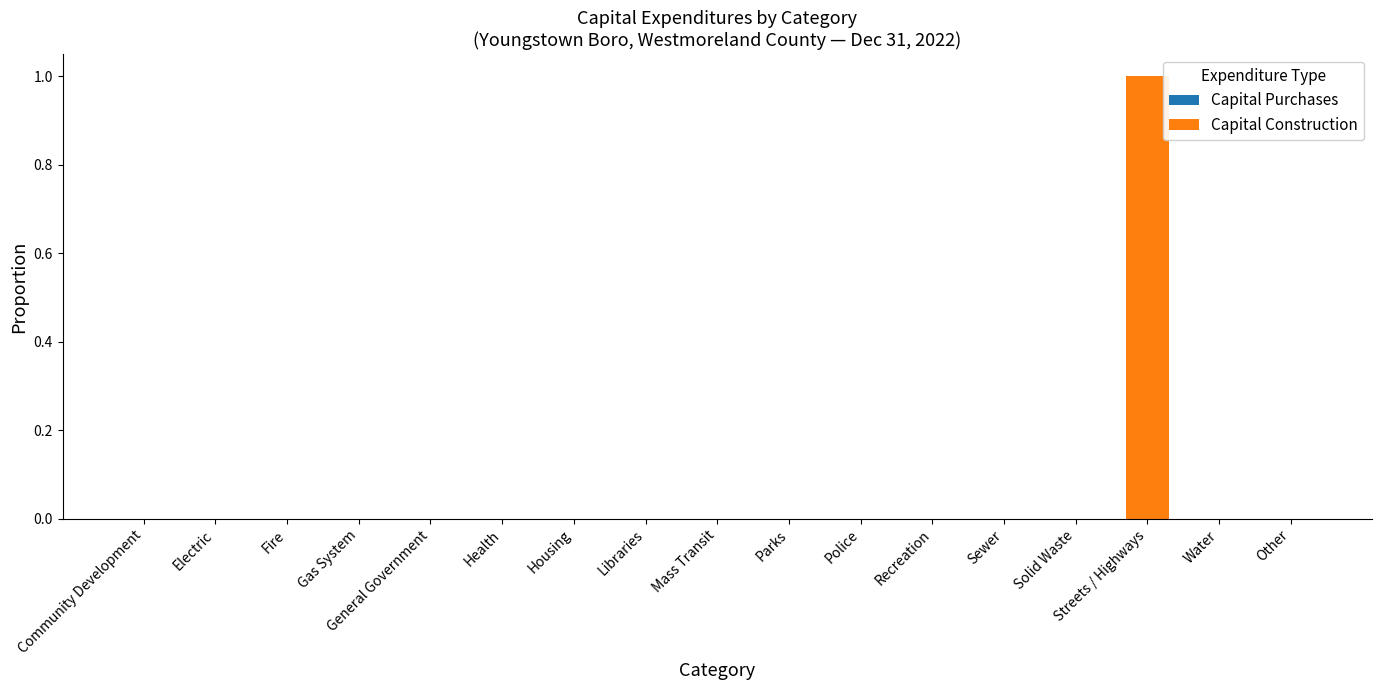

What is the change in value from Gas System to Streets / Highways?

+1